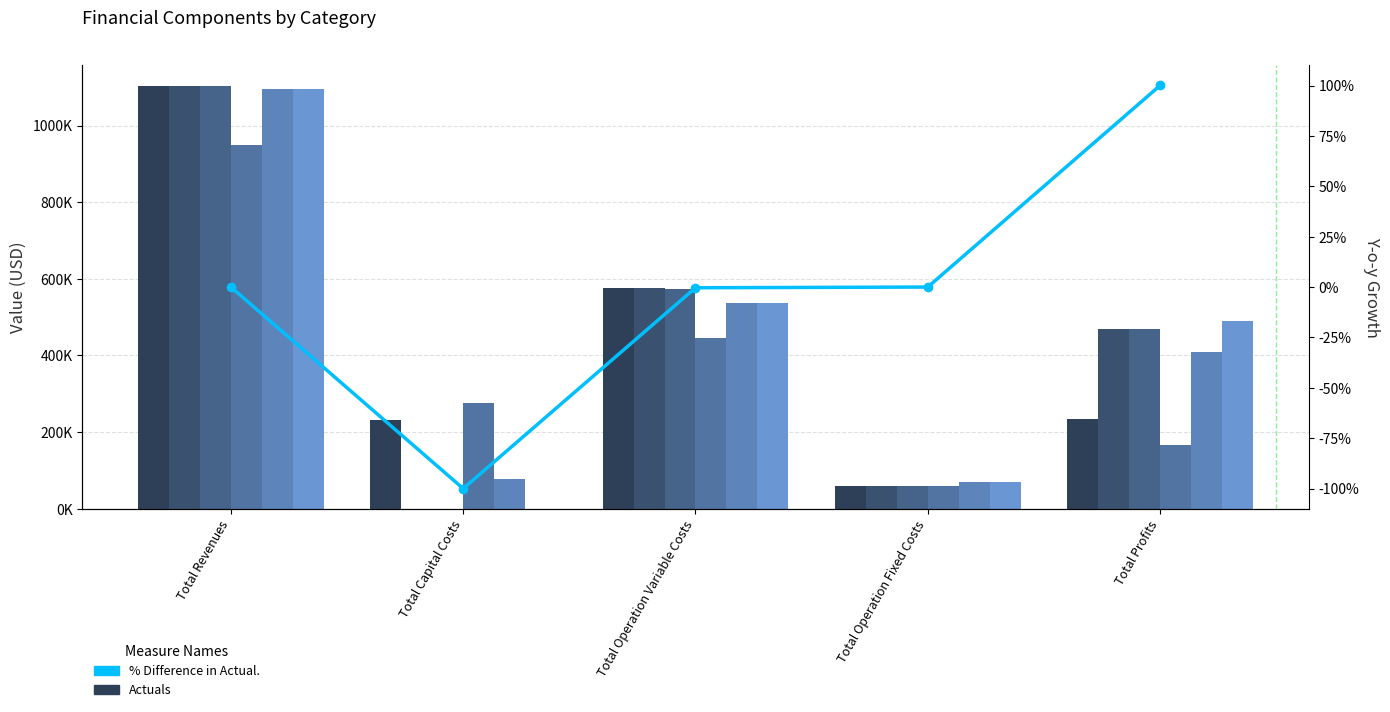

What is the highest value of the 4 series?

1094444.7